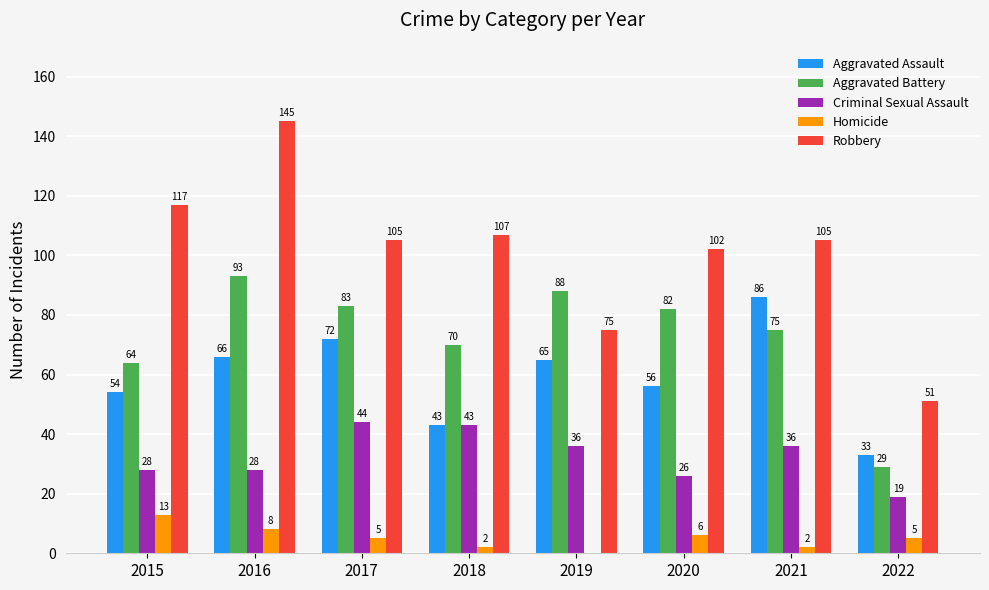

What is the maximum value shown in the chart?

145